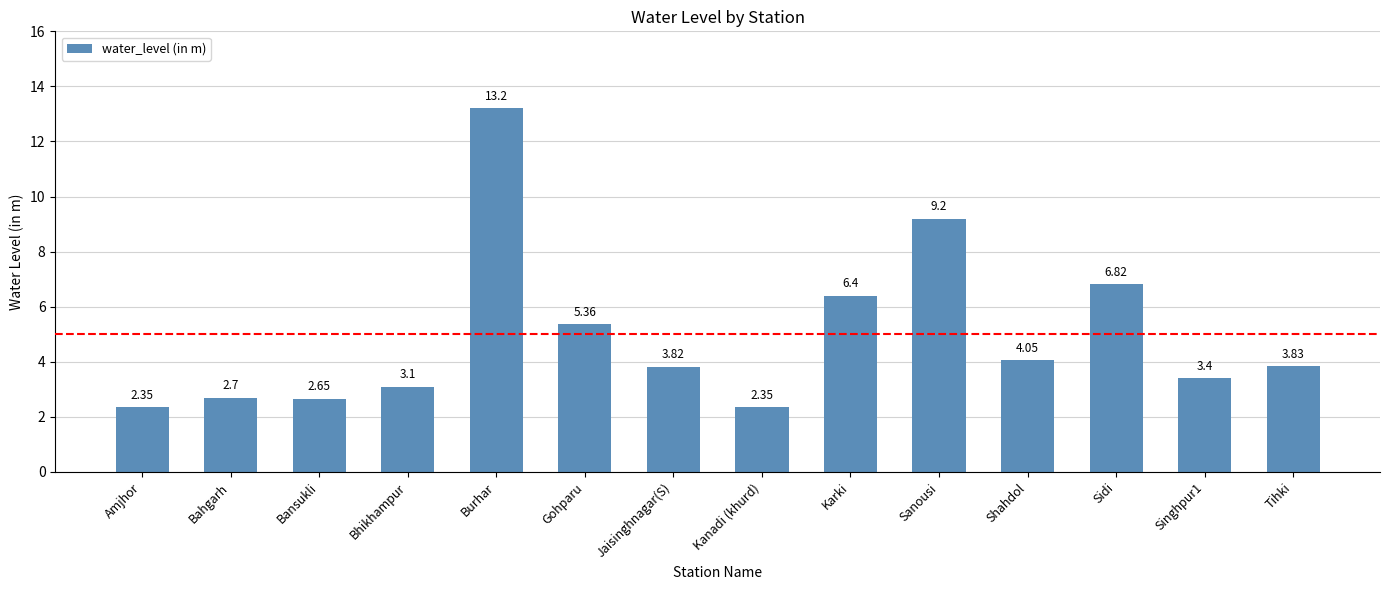

How many data points does each series have?

14